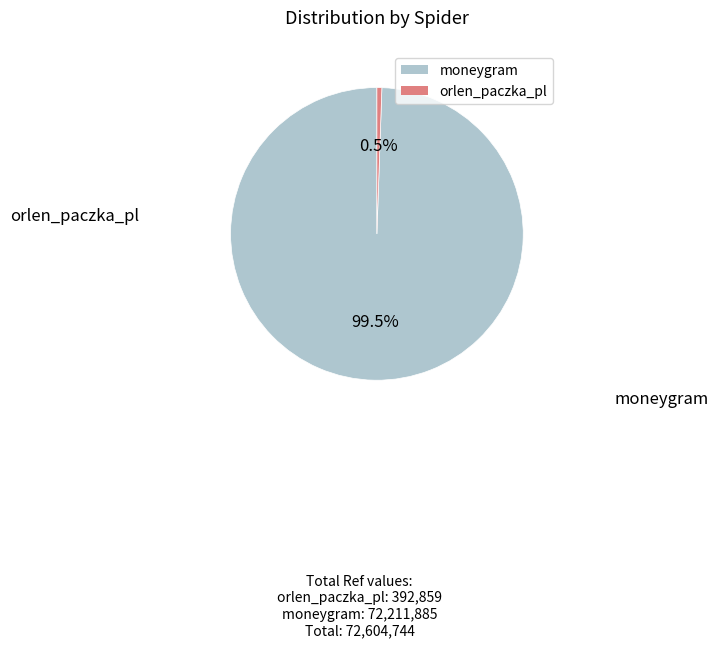

Does orlen_paczka_pl represent more than half of the total?

No